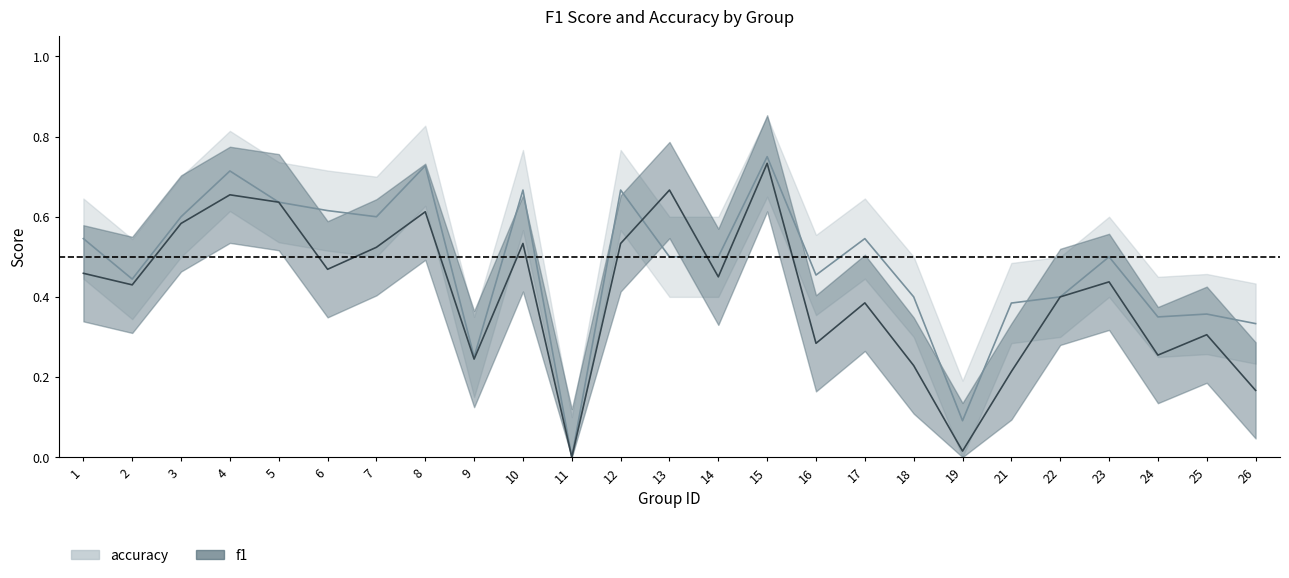

At which category does the chart reach its minimum across all series?

11